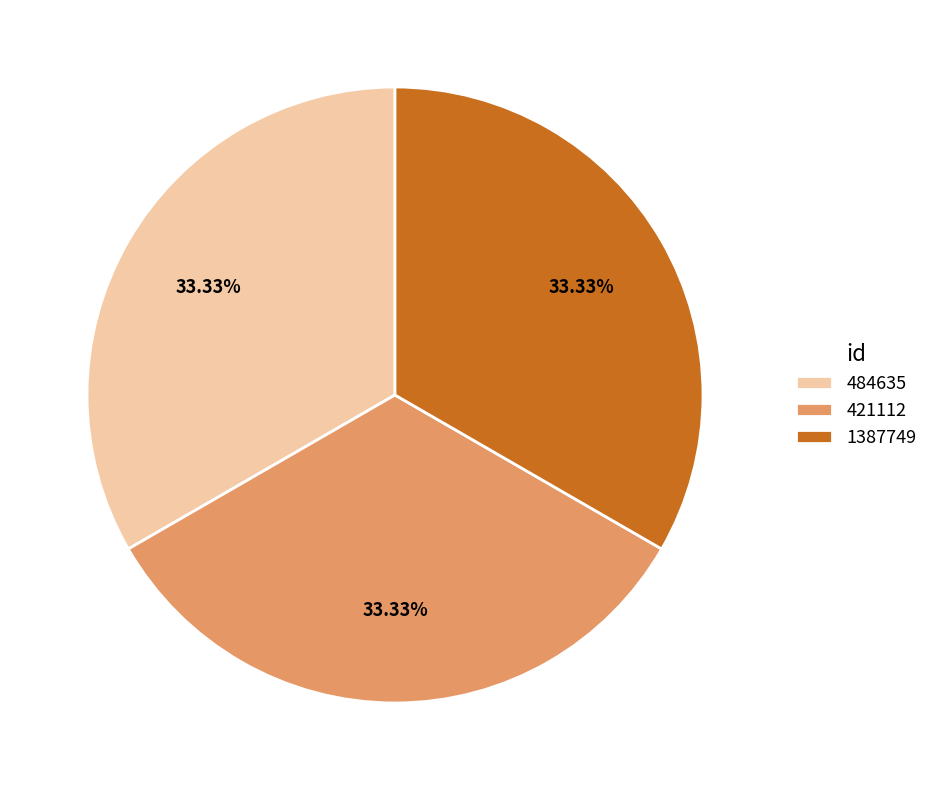

What percentage is the 1387749 slice, to the nearest percent?

33%